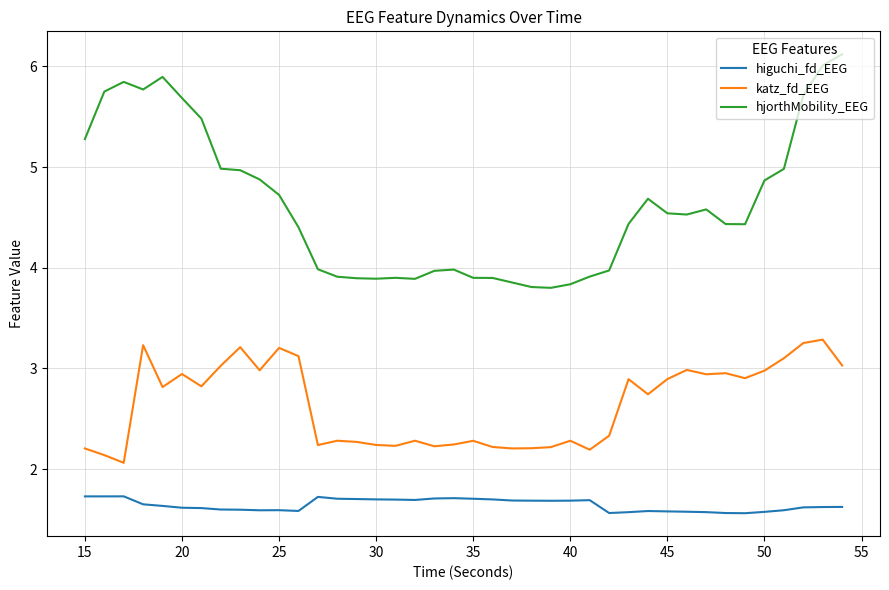

What is the highest value of the katz_fd_EEG series?

3.3